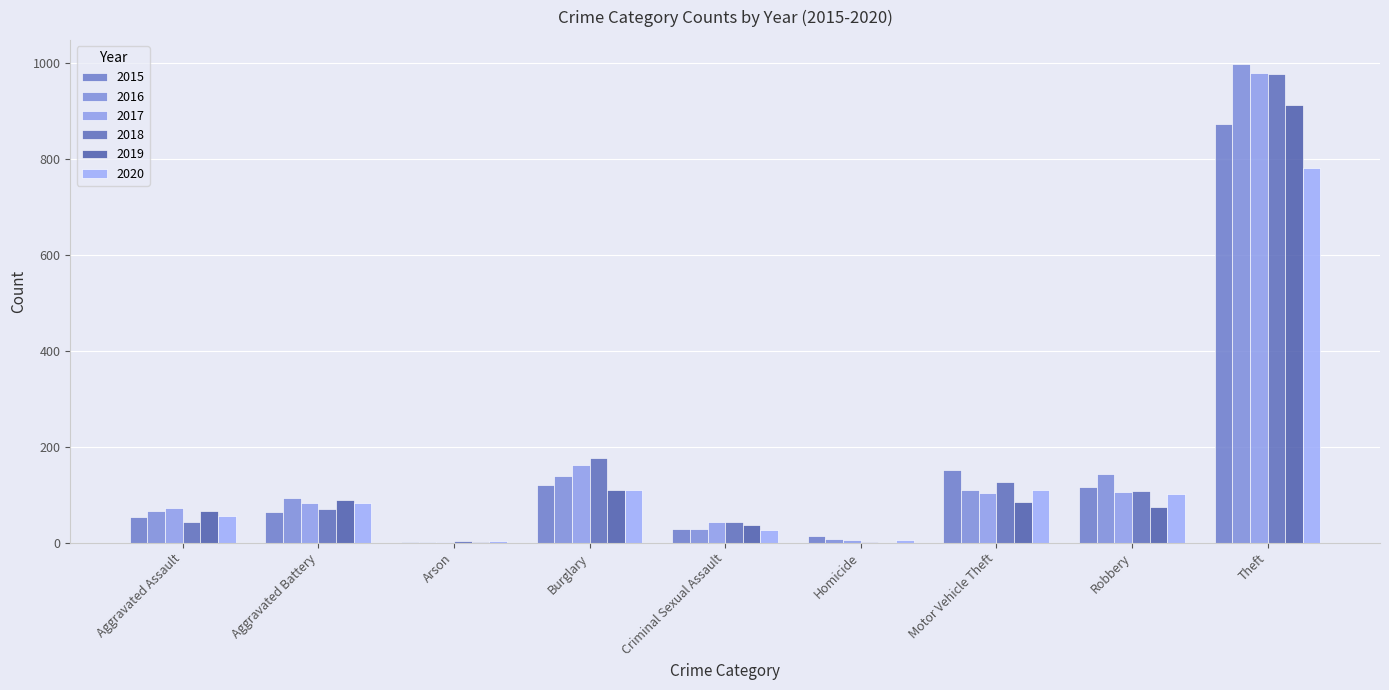

At which label is 2020 closest to 393?

Burglary